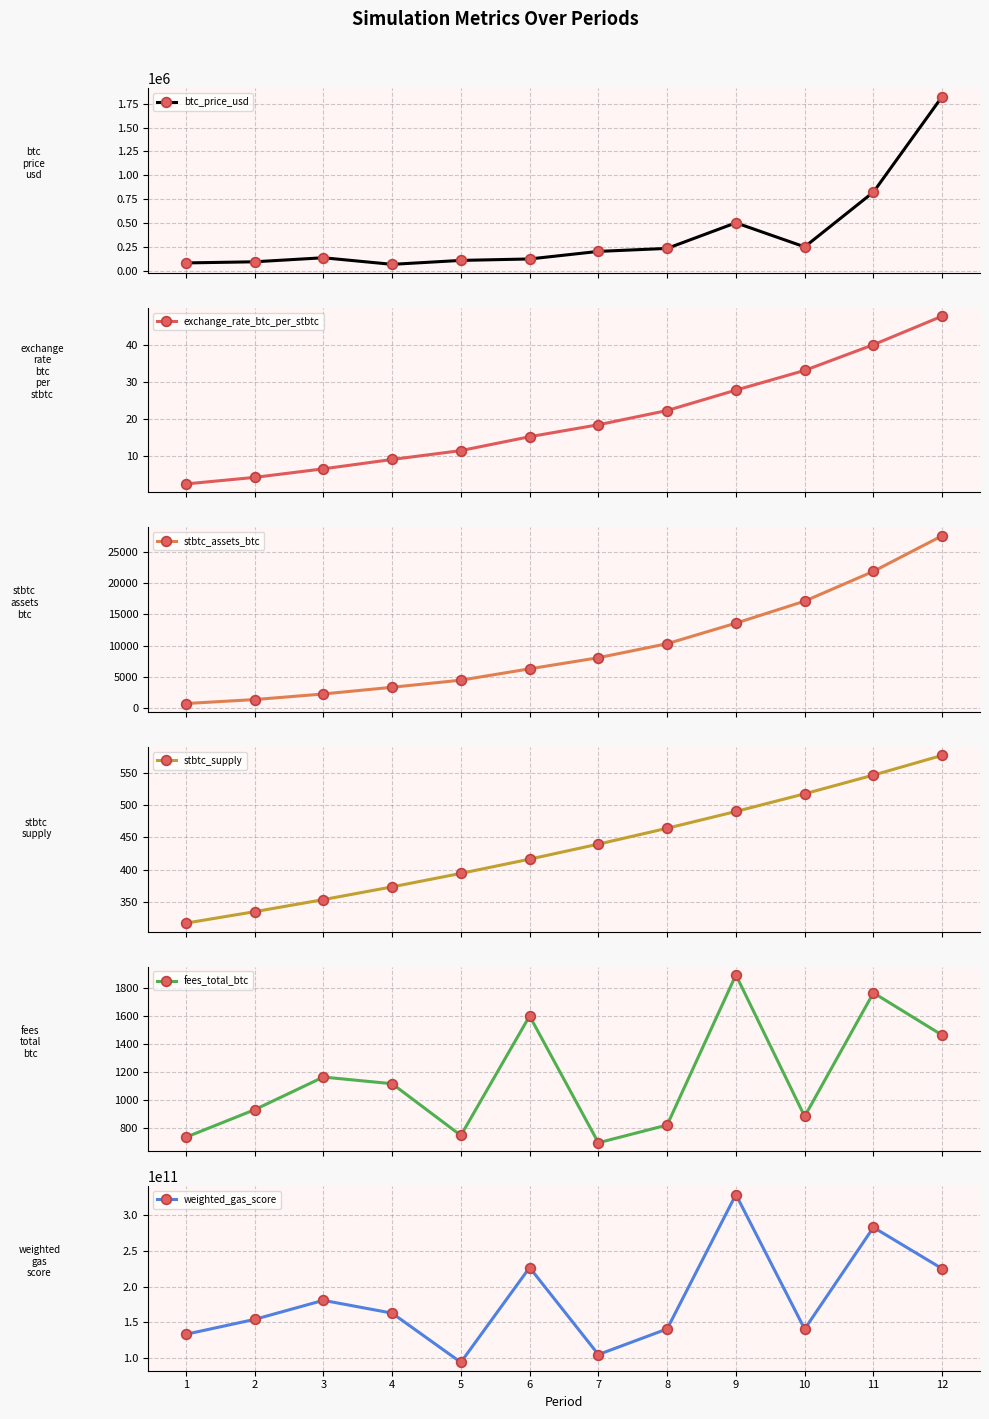

Where is btc_price_usd nearest to the value 945188?

11